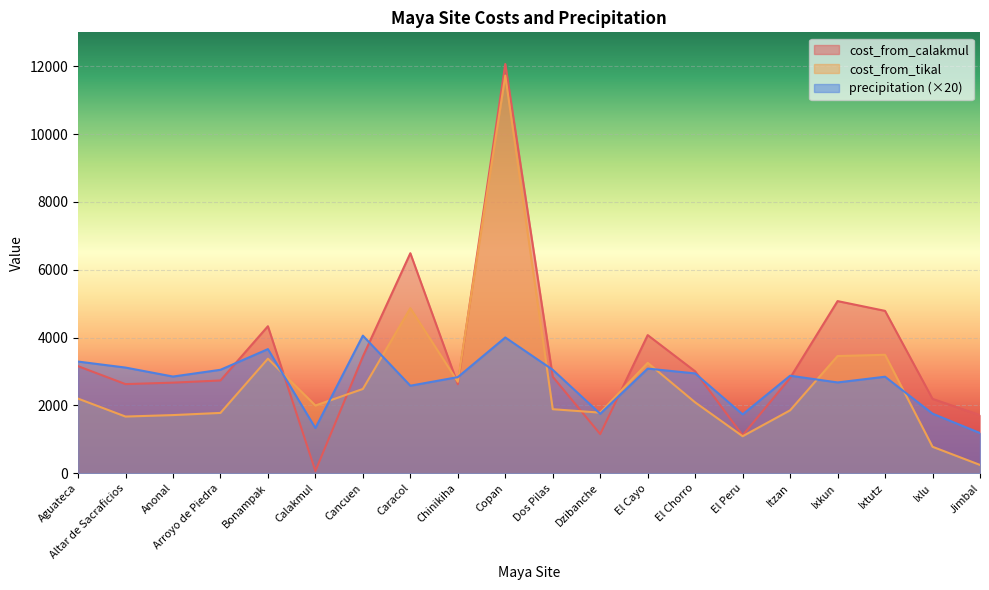

What is the value of the precipitation point at the 20th from the left?

1183.8